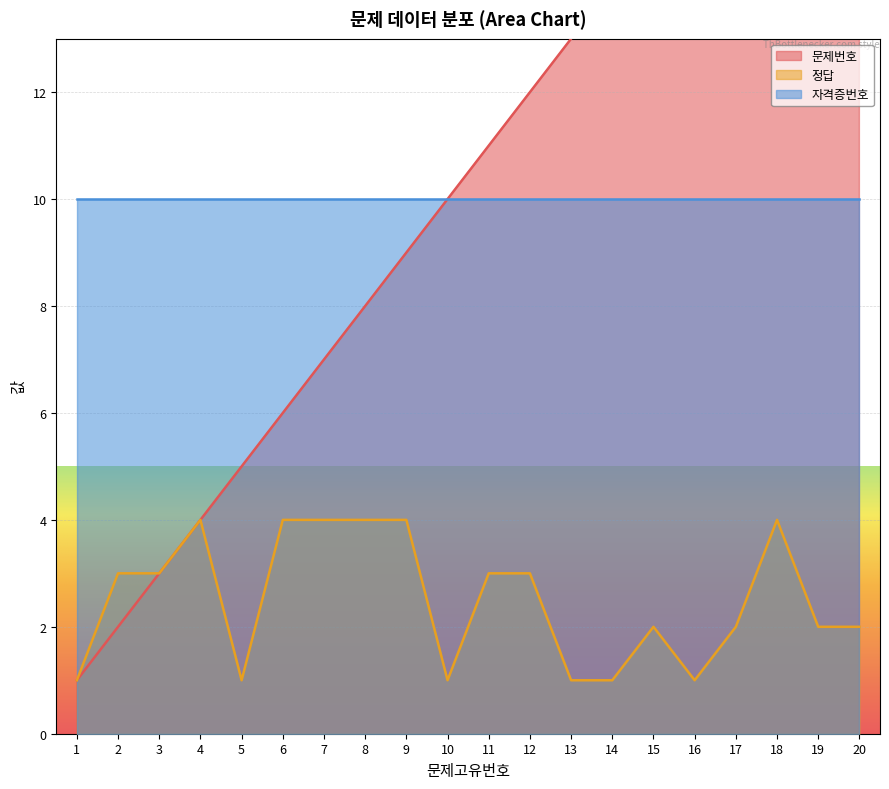

At which label is 문제번호 closest to 10?

10